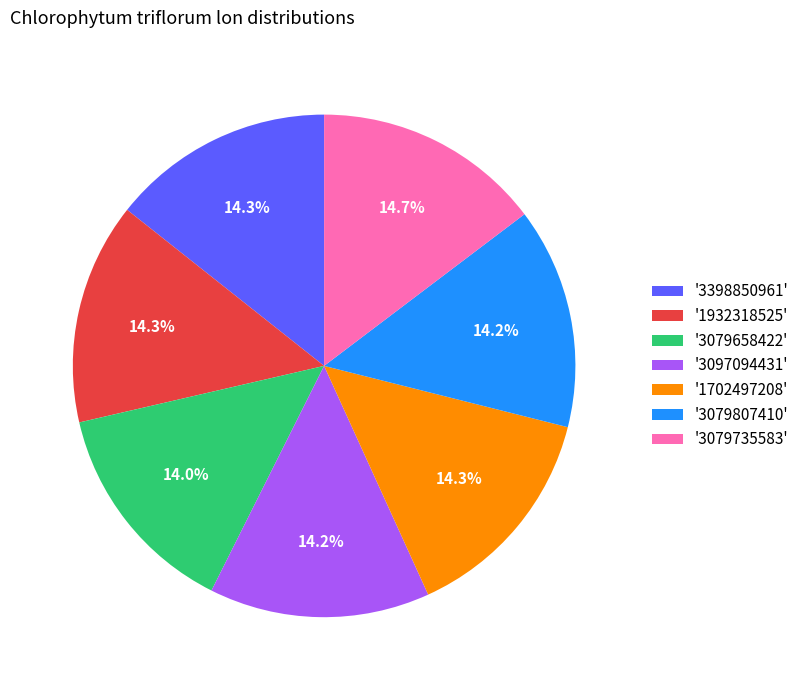

Count the number of slices in the pie.

7